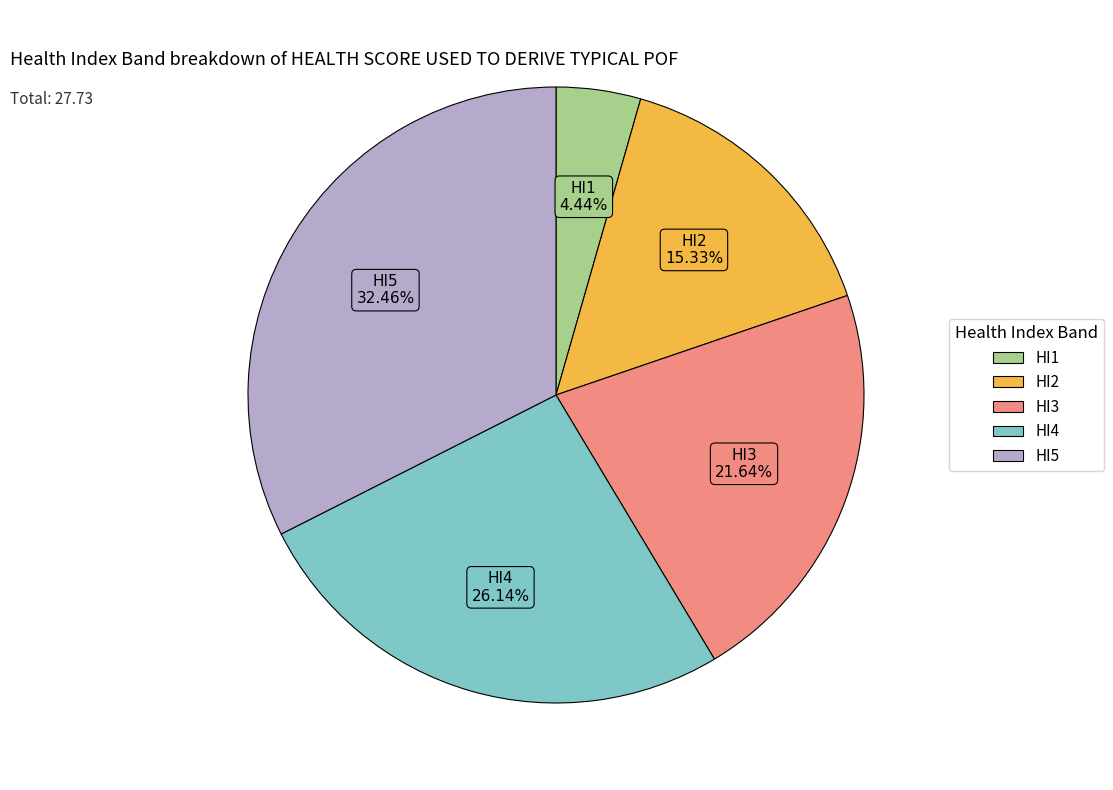

Is it true that HI5 is 32% of the pie?

True